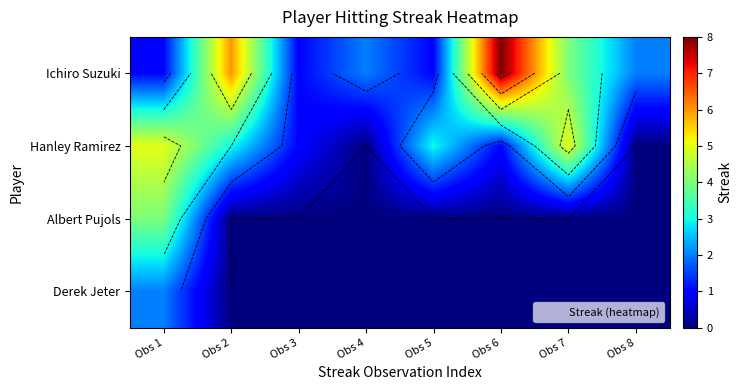

Which category has the highest value across all series?

Obs 6